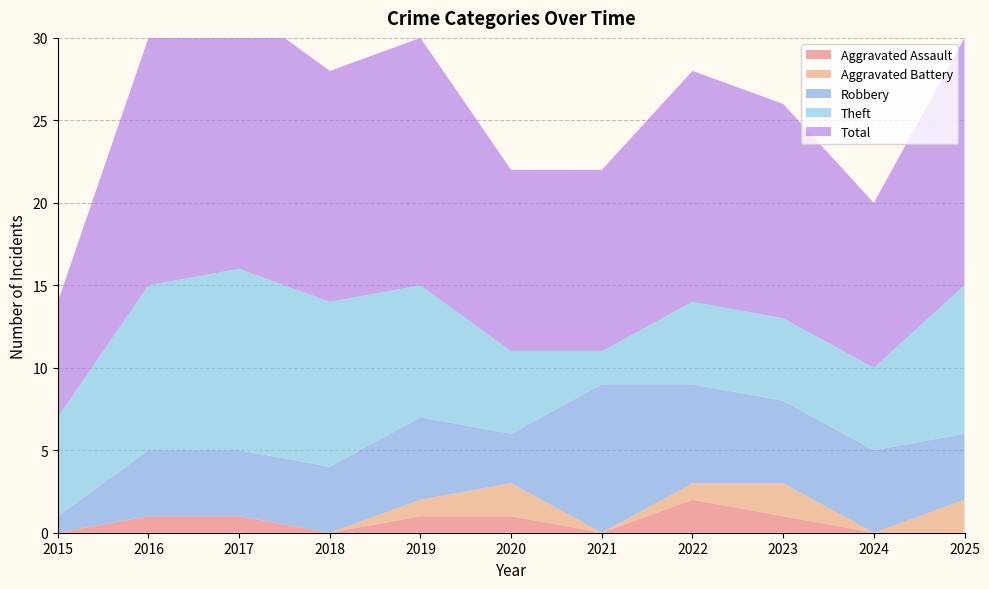

Reading left to right, extract all data points from this chart.

Aggravated Assault: 2015=0	2016=1	2017=1	2018=0	2019=1	2020=1	2021=0	2022=2	2023=1	2024=0	2025=0
Aggravated Battery: 2015=0	2016=0	2017=0	2018=0	2019=1	2020=2	2021=0	2022=1	2023=2	2024=0	2025=2
Robbery: 2015=1	2016=4	2017=4	2018=4	2019=5	2020=3	2021=9	2022=6	2023=5	2024=5	2025=4
Theft: 2015=6	2016=10	2017=11	2018=10	2019=8	2020=5	2021=2	2022=5	2023=5	2024=5	2025=9
Total: 2015=7	2016=15	2017=16	2018=14	2019=15	2020=11	2021=11	2022=14	2023=13	2024=10	2025=15